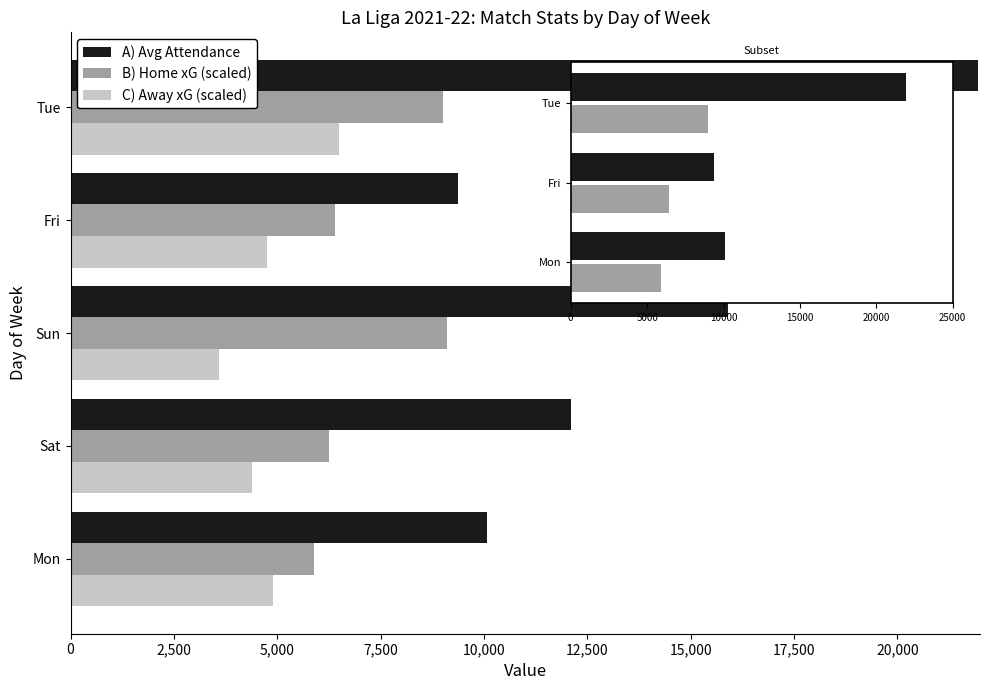

What is the sum of all B) Home xG (scaled) values?

36650